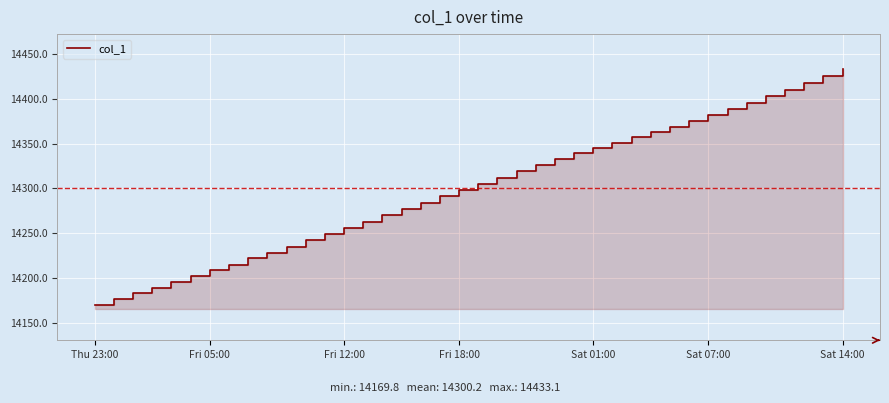

What is the difference between the second highest and second lowest values?

249.0